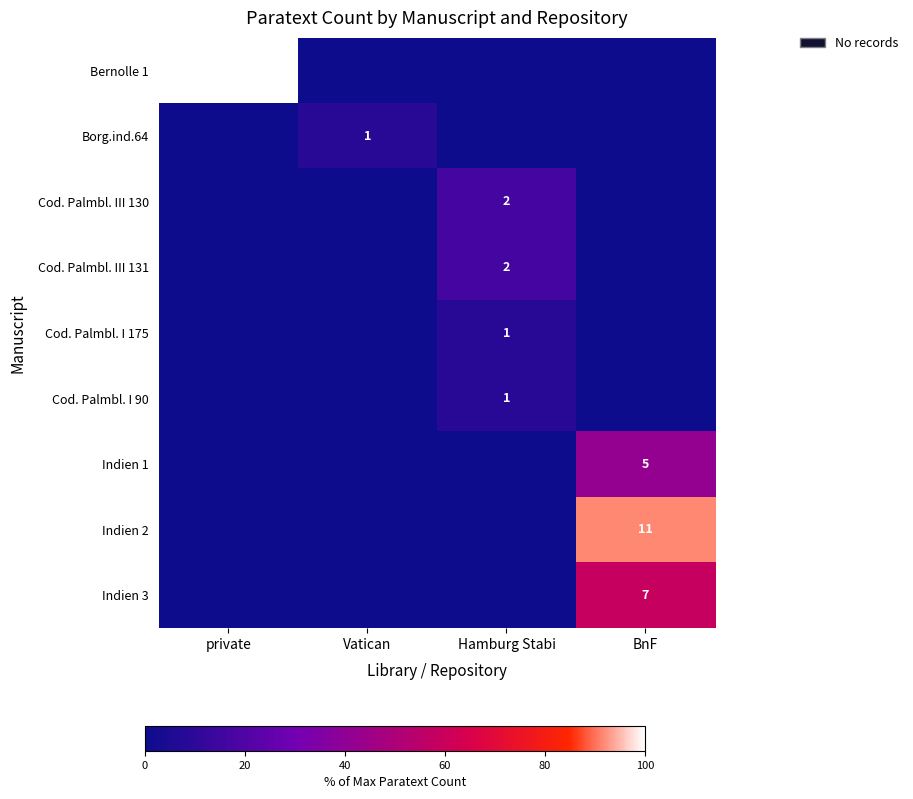

Is it true that Cod. Palmbl. I 90 equals 1 at Hamburg Stabi?

True